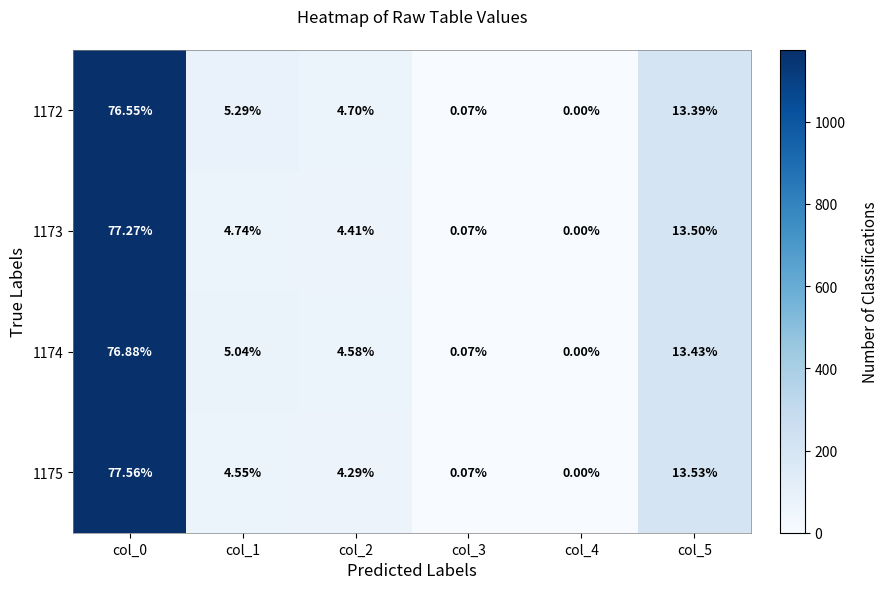

What is the total value across all series at col_2?

18.0